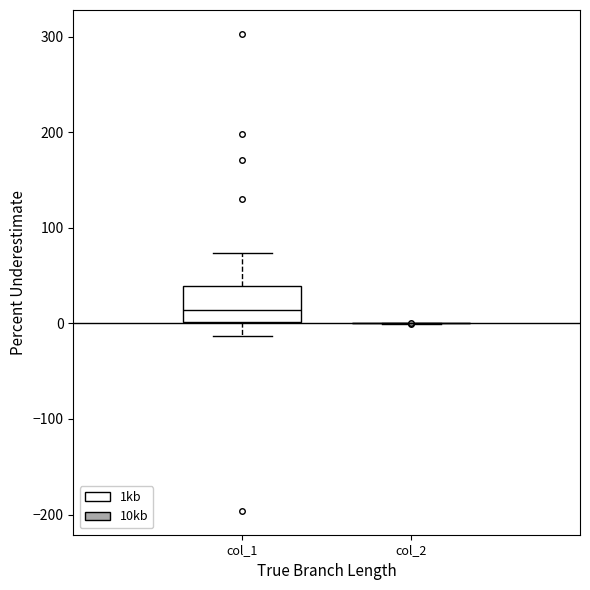

Reading left to right, read every box against the y-axis: the position of its median line, the range the box covers, and the ends of its whiskers. The values are not printed on the chart, so give them approximately, as read against the axis.

col_1: median 10, box 0 to 40, whiskers -10 to 70
col_2: box collapsed to a line at 0, whiskers 0 to 0